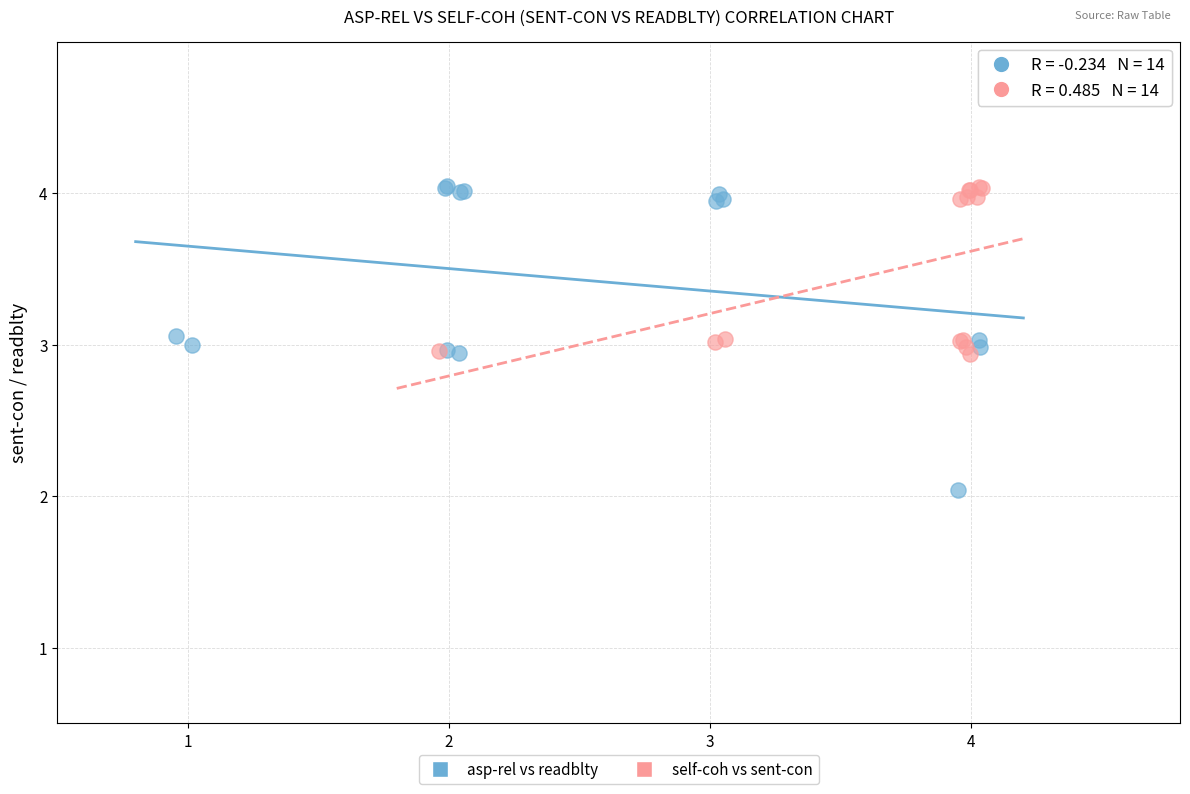

What are all the series names shown in the legend?

asp-rel vs readblty, self-coh vs sent-con